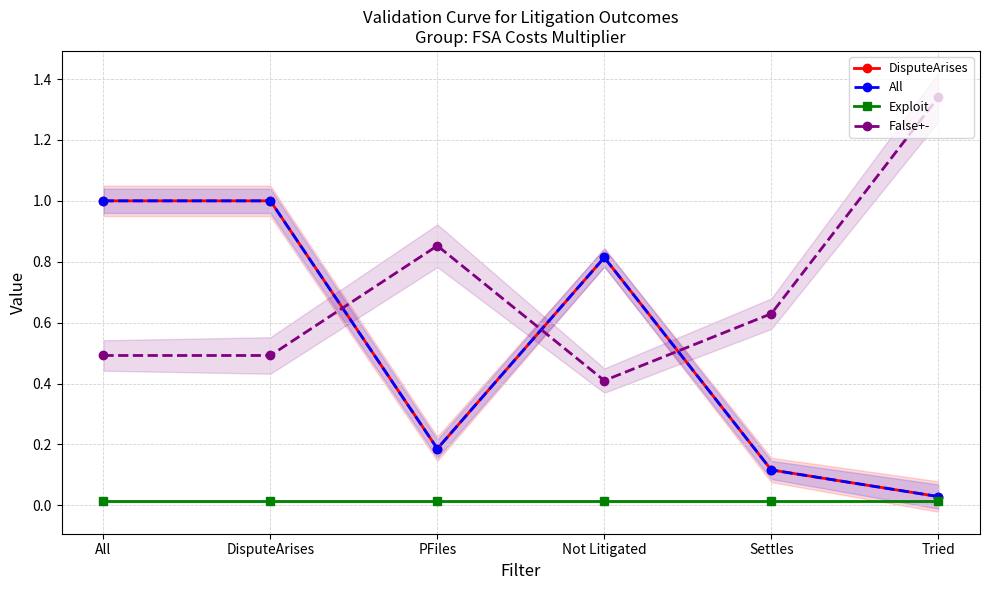

What is the spread (max minus min) of values at Settles?

0.6